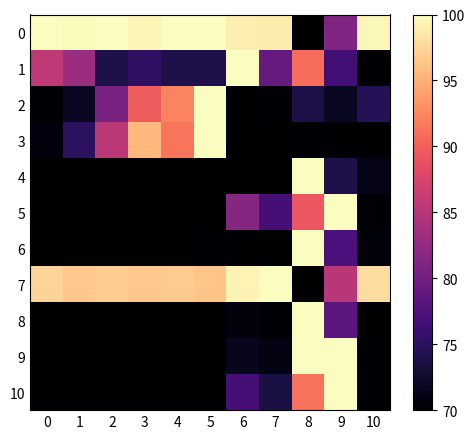

What is the maximum value shown in the chart?

100.0